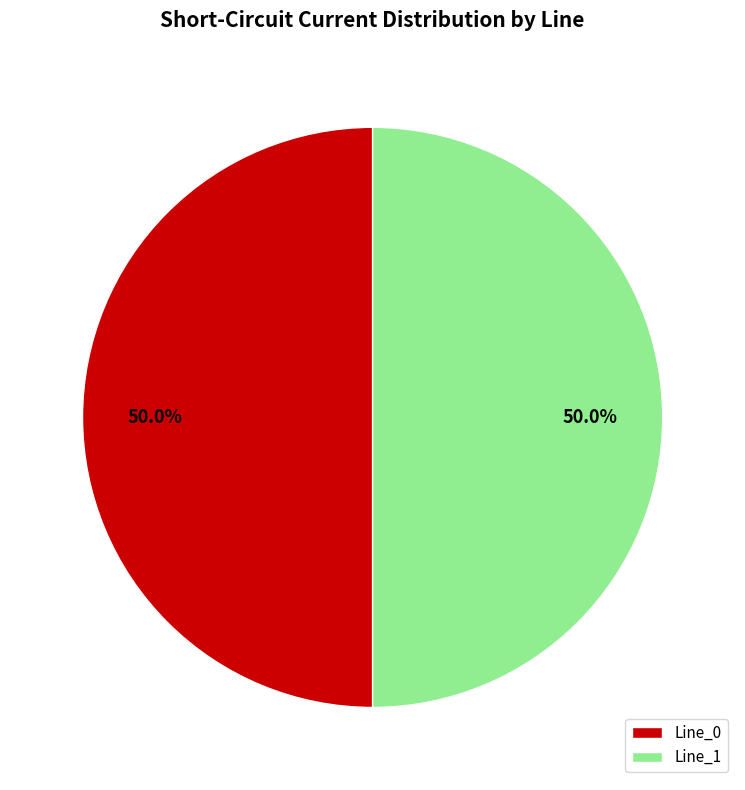

What portion of the pie excludes Line_0?

50.0%